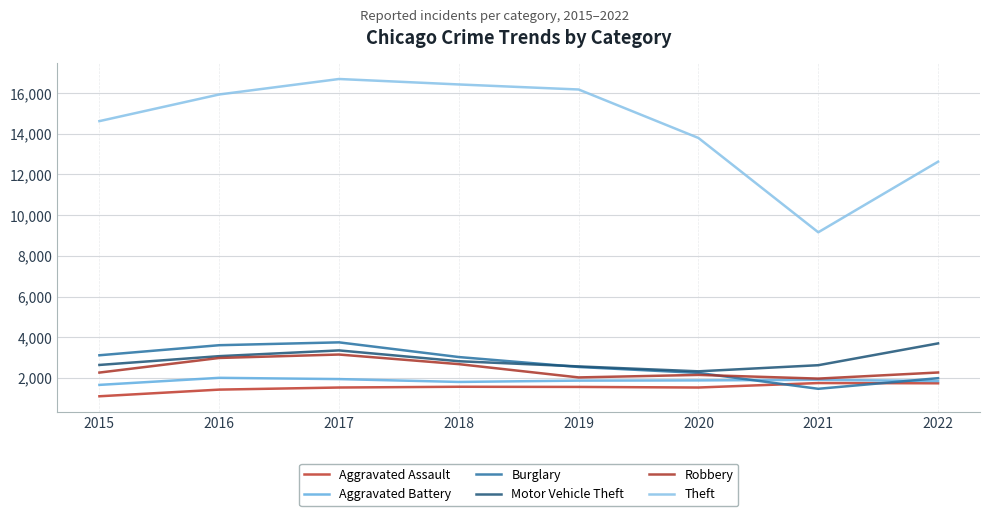

Where is Motor Vehicle Theft nearest to the value 3010?

2016